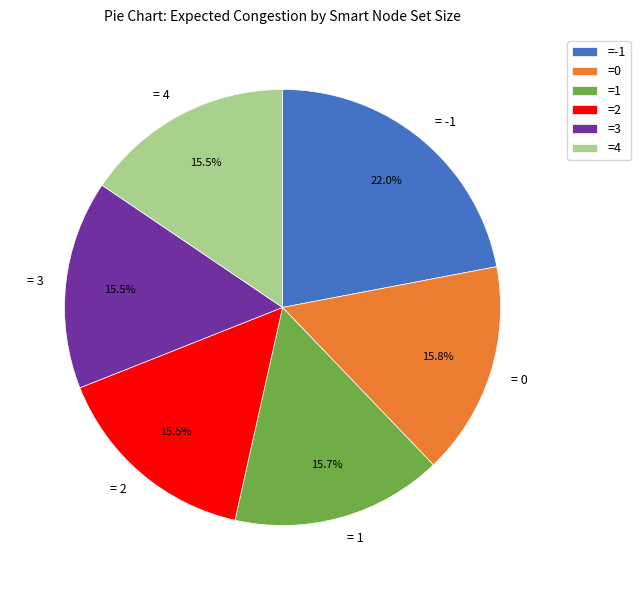

Does = -1 account for over 50% of the chart?

No